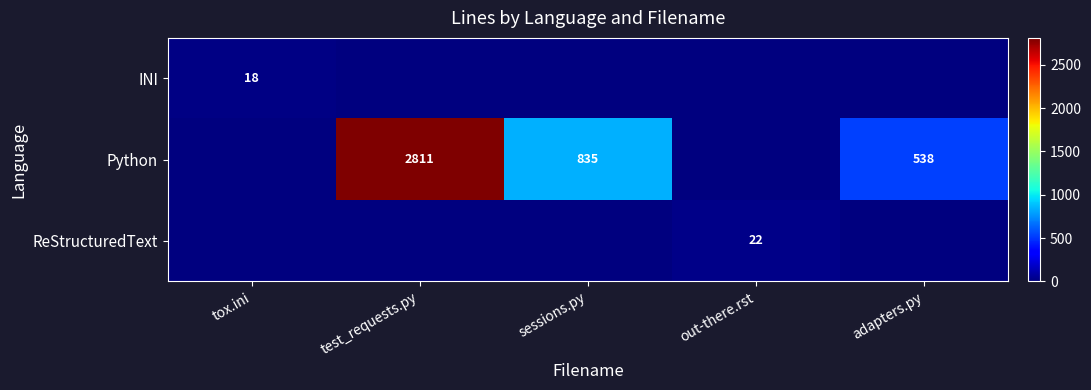

Is the value of INI at tox.ini greater than the value of Python at test_requests.py?

No